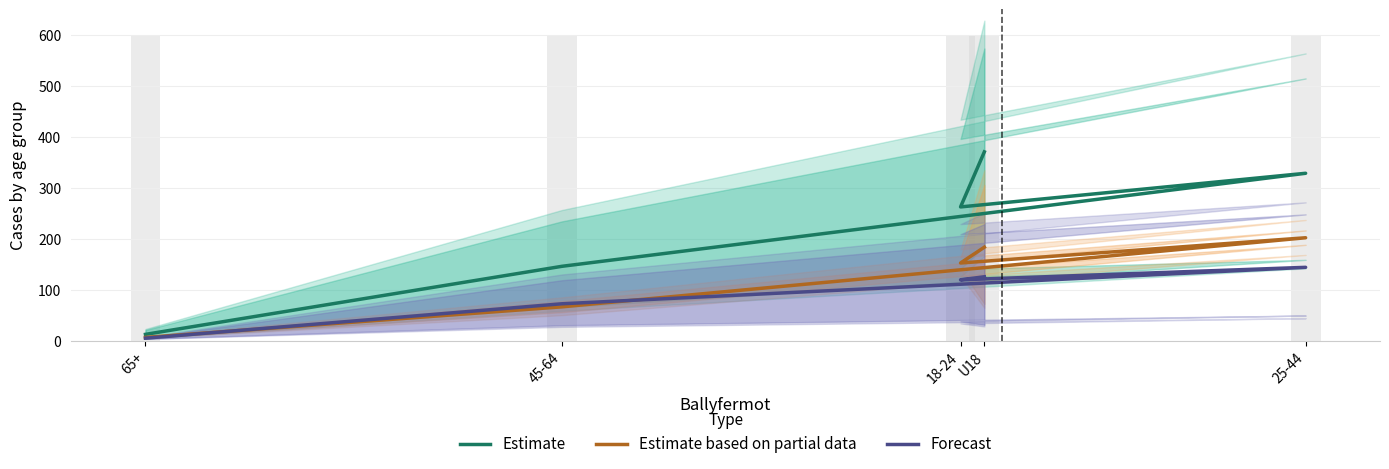

Is it true that Forecast equals 14.7 at 45-64?

False